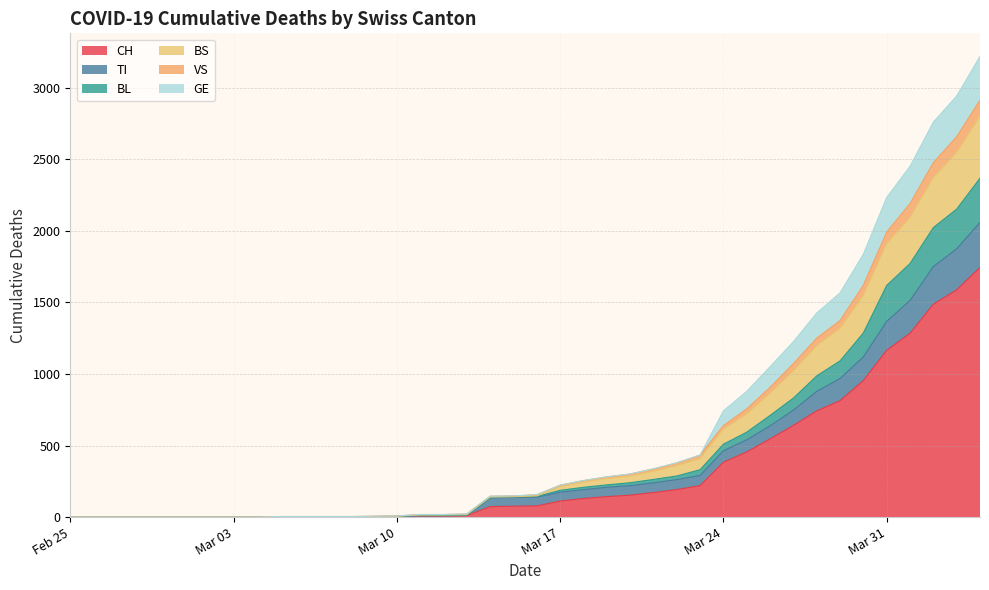

How many lines are shown in the chart?

6